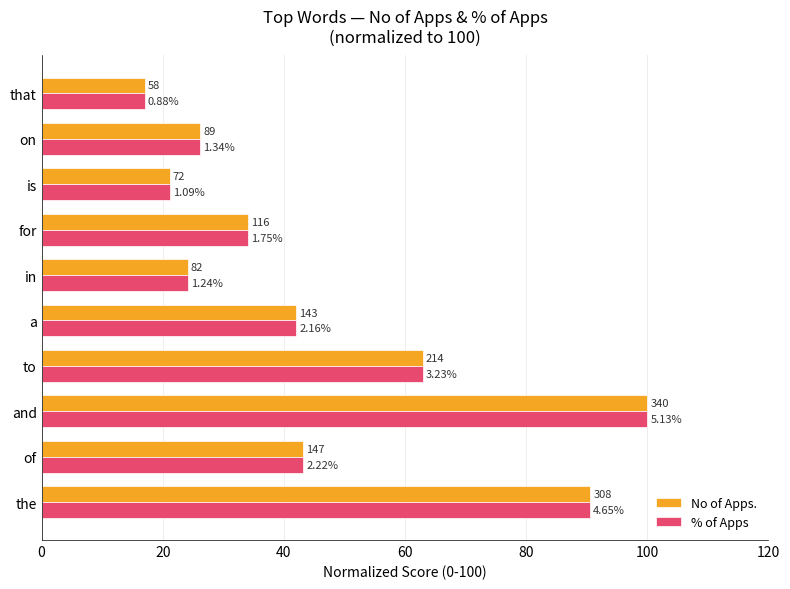

What are all the series names shown in the legend?

No of Apps., % of Apps